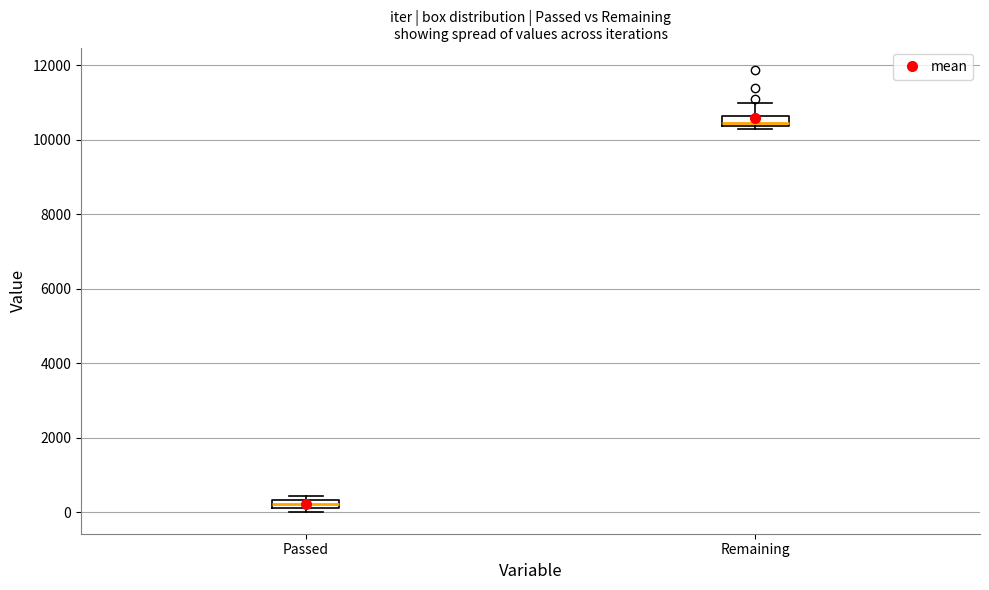

Which box's median line is the highest?

Remaining